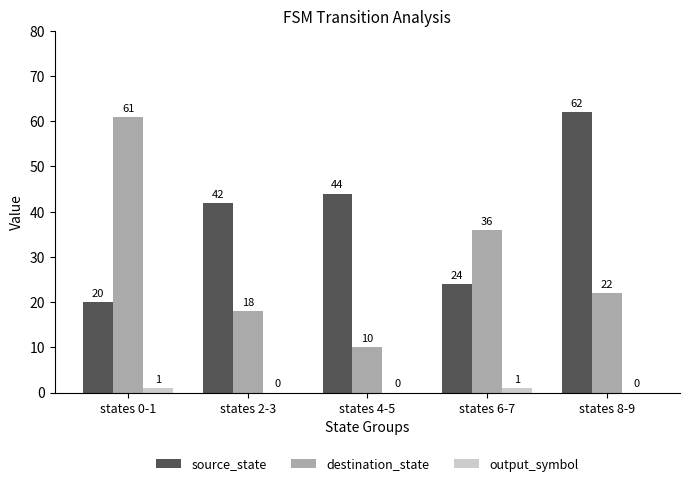

Does the chart contain stacked bars?

No